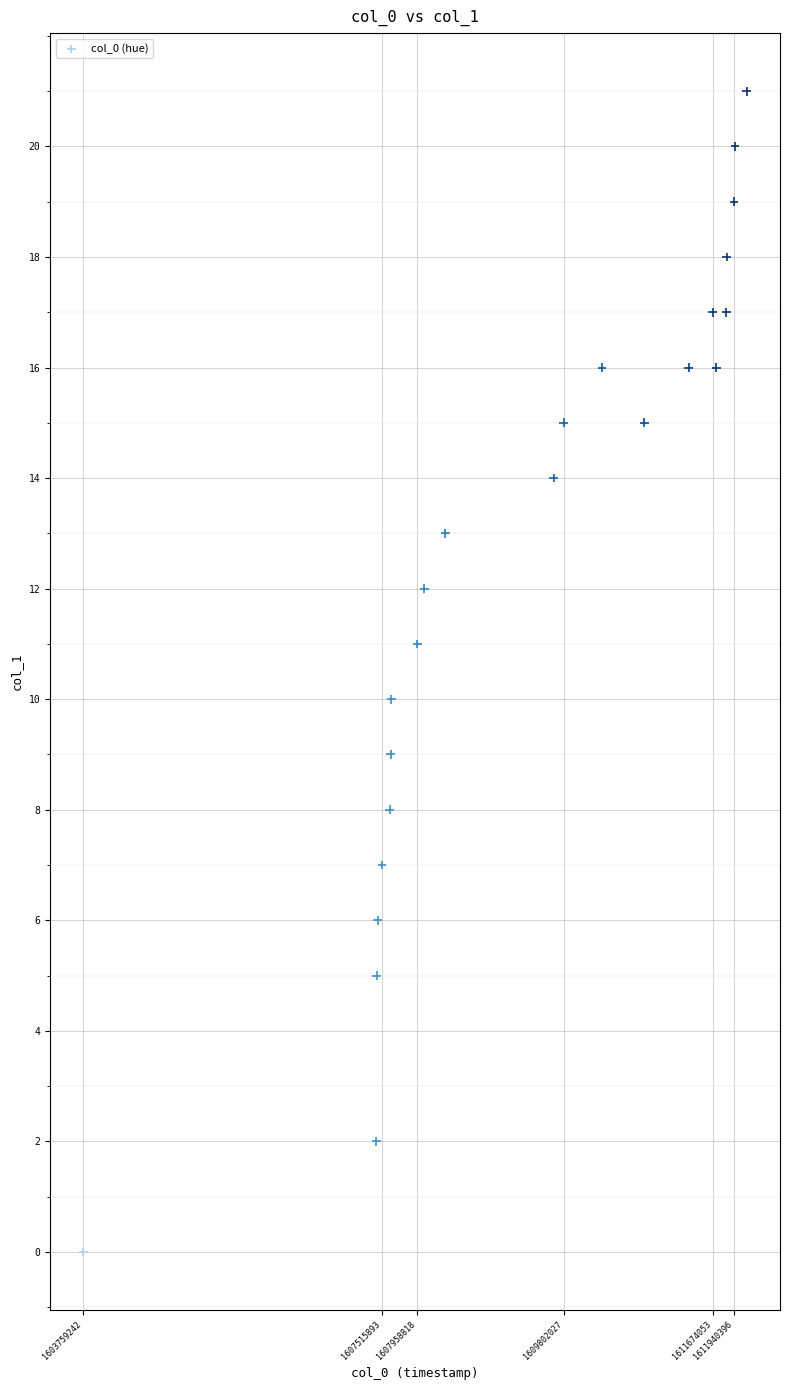

What is the range of Y values (max minus min)?

21